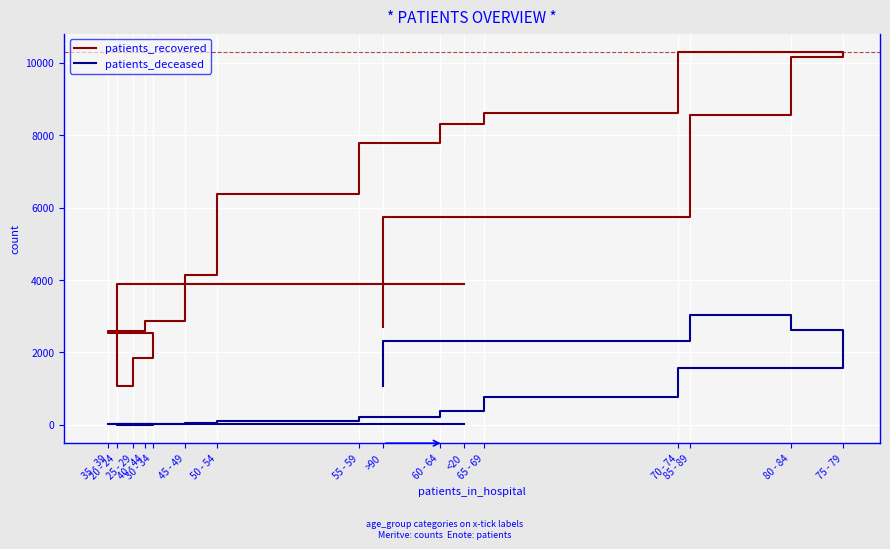

What is the total value across all series at 40 - 44?

2883